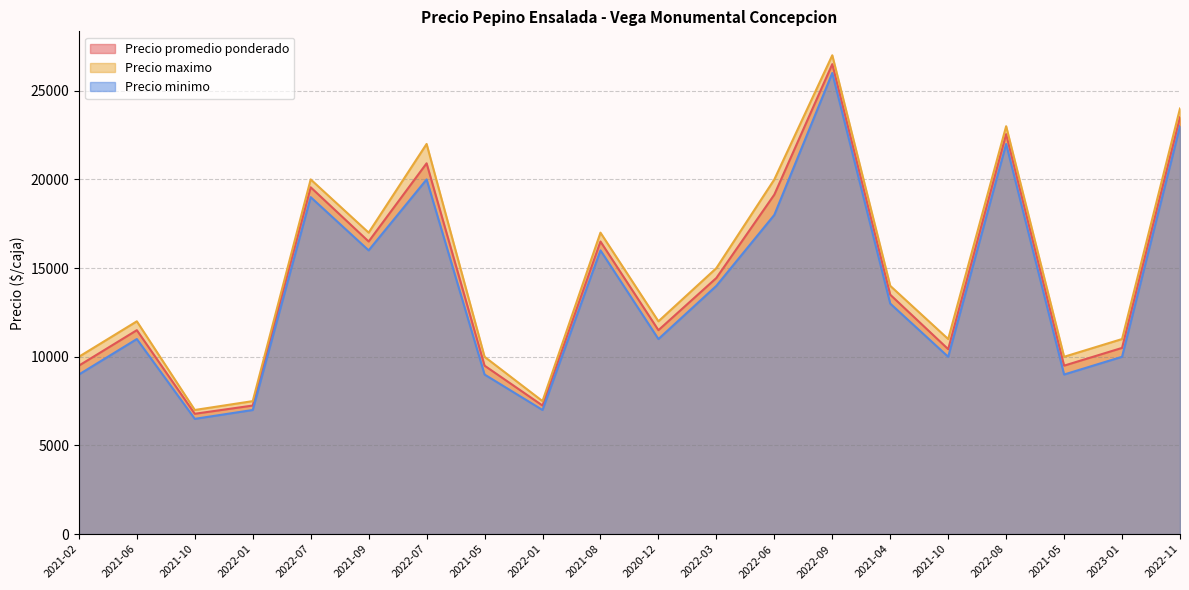

The Precio promedio ponderado series shows 7471 at 2020-12. True or false?

False